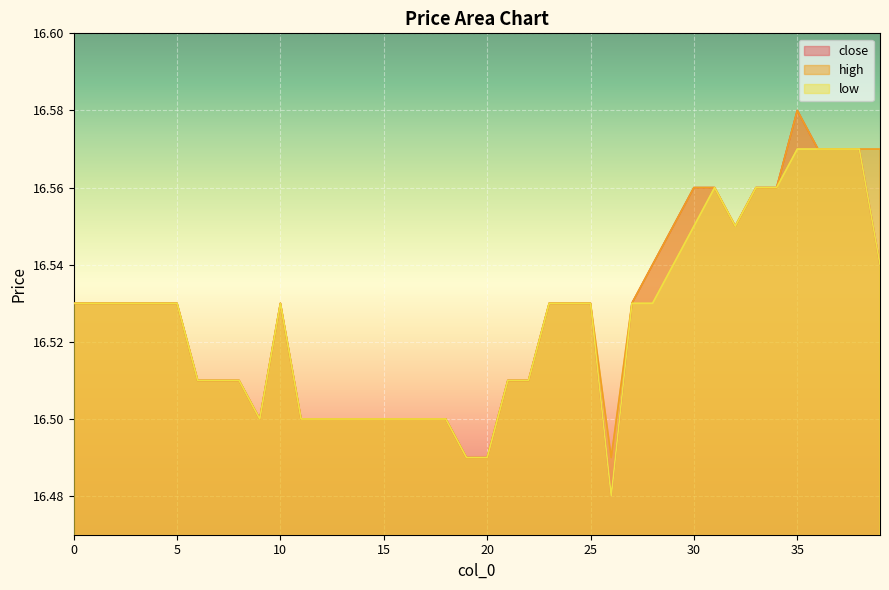

Rank the series by their average value, from highest to lowest.

high, close, low